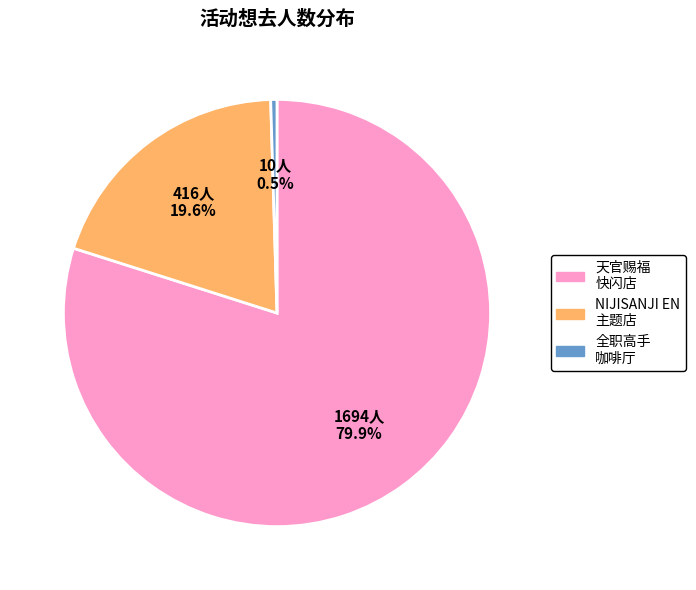

What portion of the pie excludes 天官赐福 快闪店?

20.1%